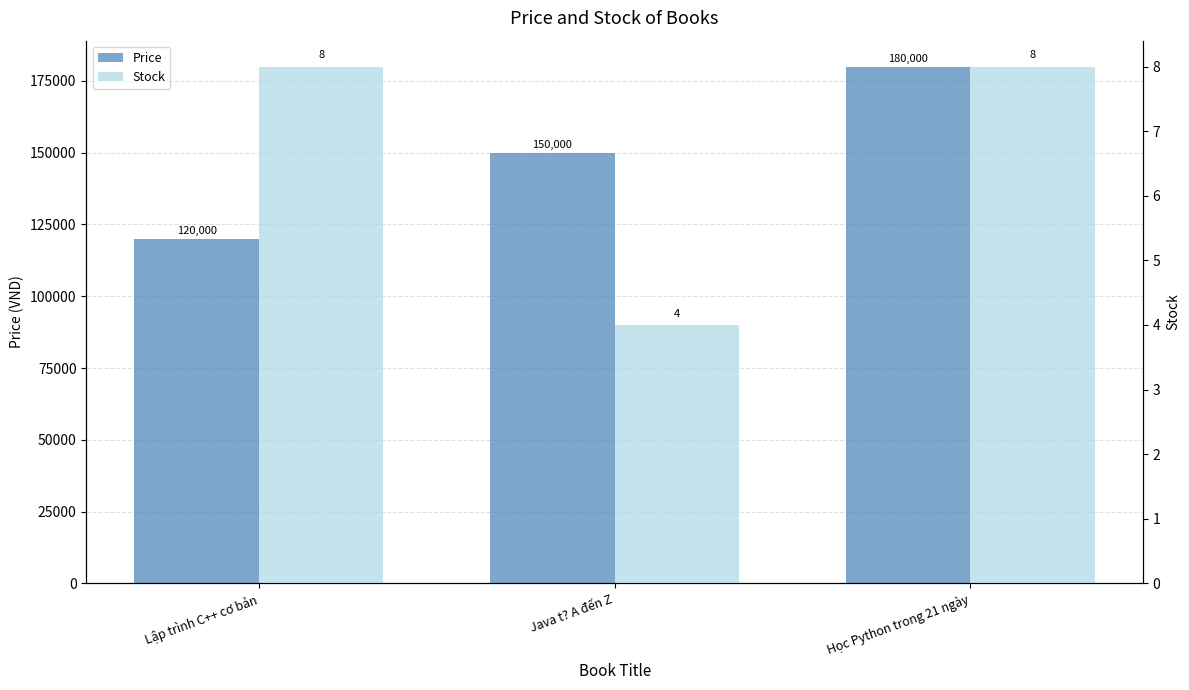

At how many categories does at least one series exceed 169212?

1